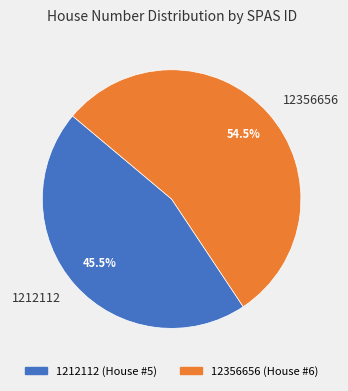

Which category has the biggest portion of the pie?

12356656